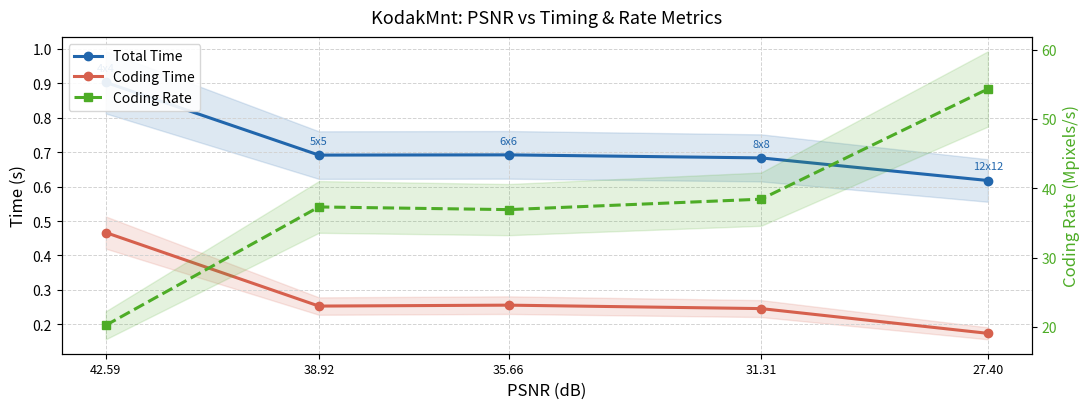

Which category has the highest value in the Coding Rate series?

27.40